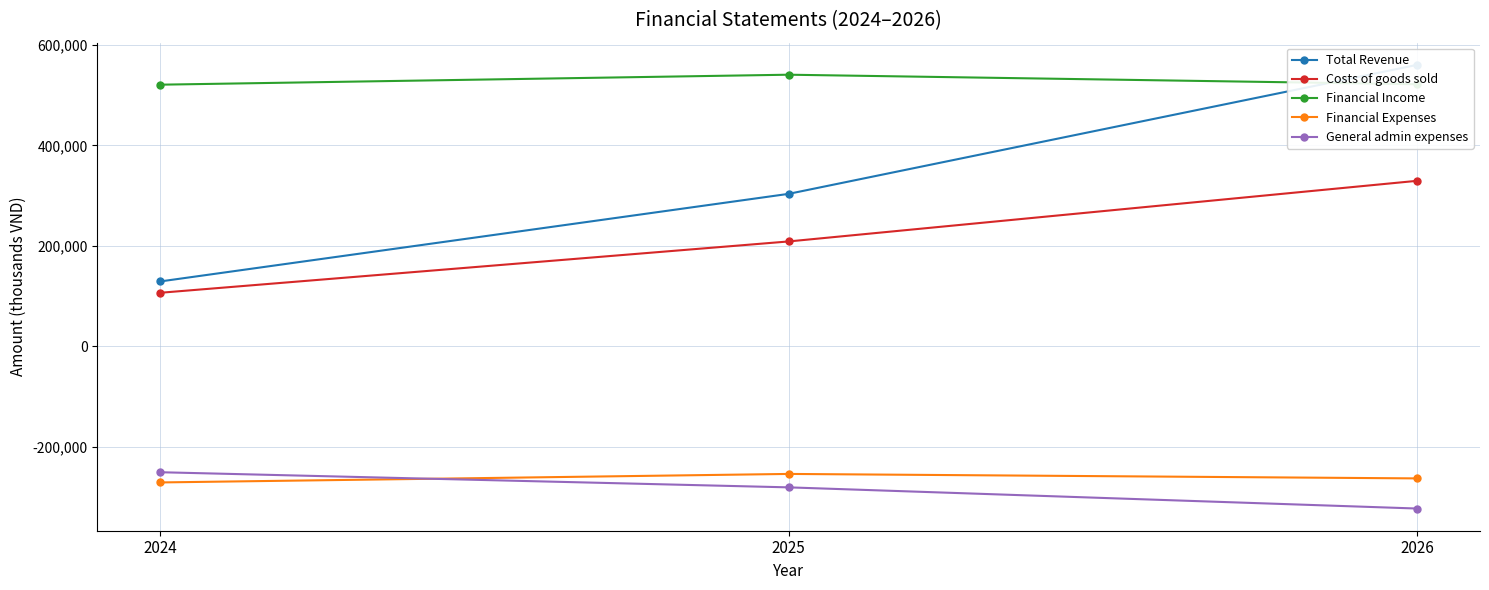

Is it true that General admin expenses equals -148338.1 at 2024?

False